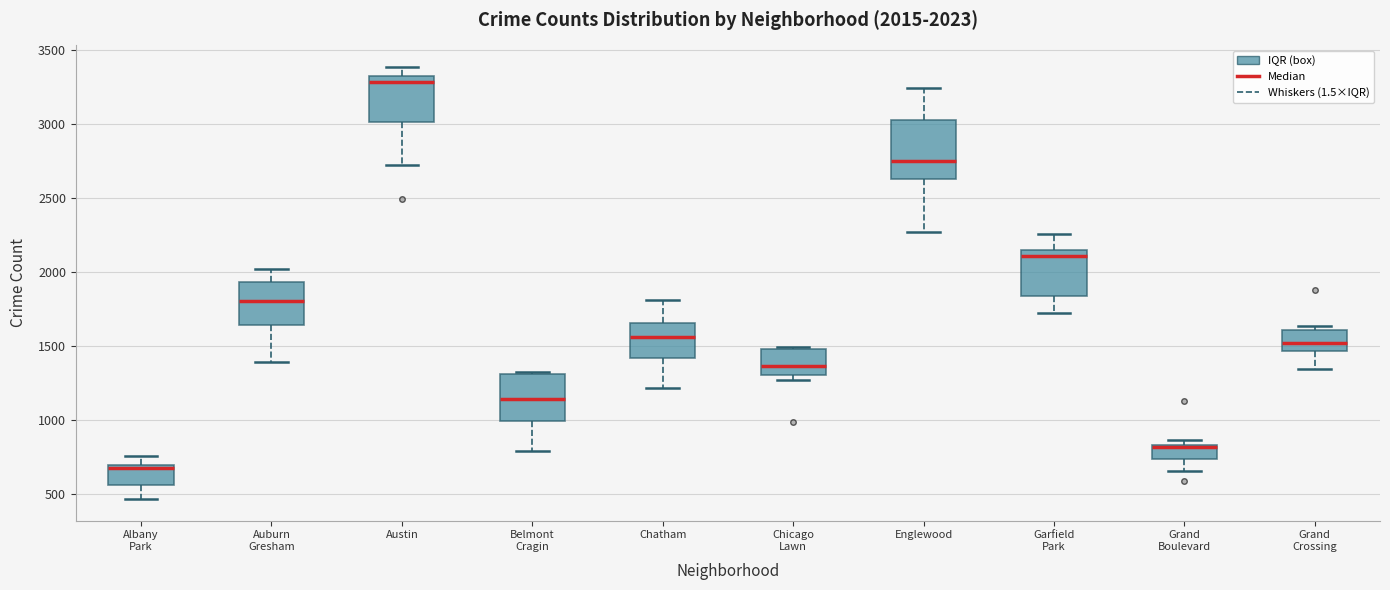

Which box's median line is the lowest?

Albany Park